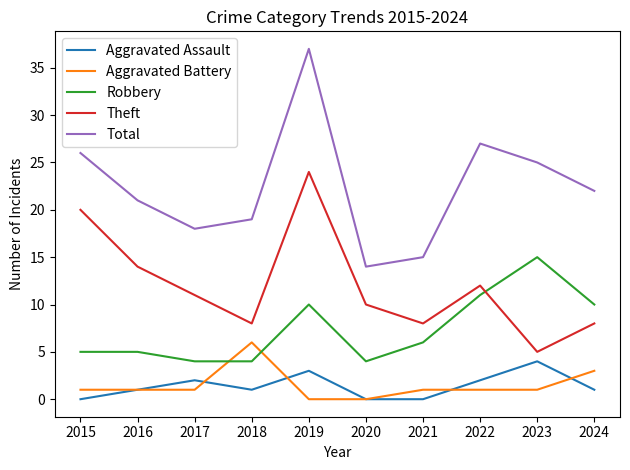

Is the value of Theft at 2021 greater than the value of Robbery at 2024?

No